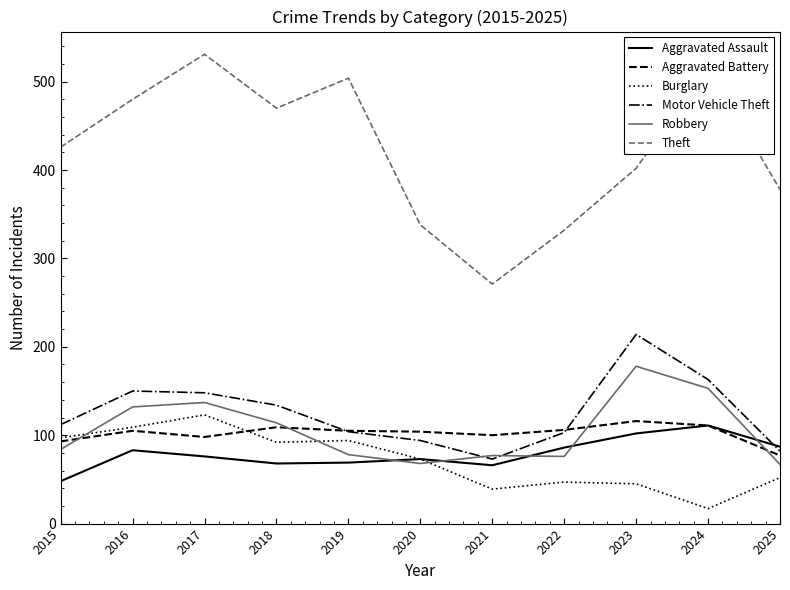

What is the difference between the highest and lowest values at 2025?

326